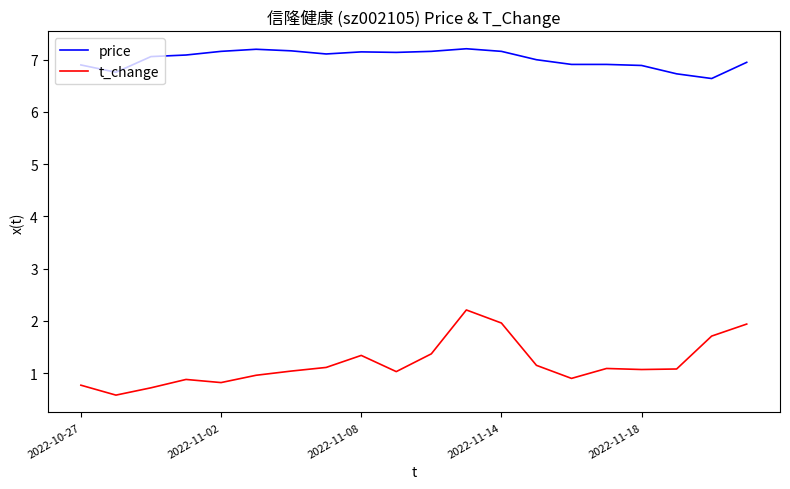

Rank the series by their average value, from lowest to highest.

t_change, price